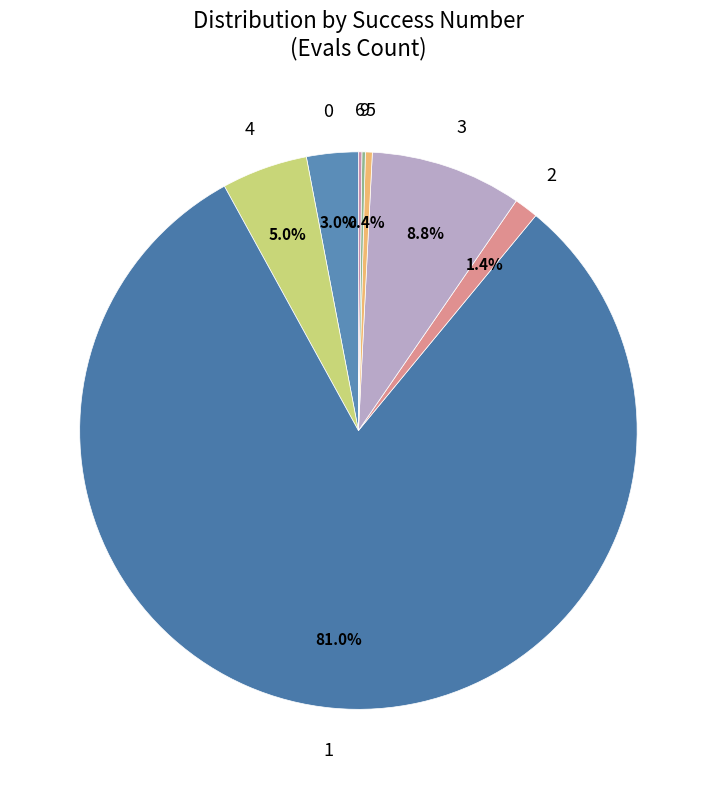

Combined, what portion of the pie is 4 and 3?

13.8%